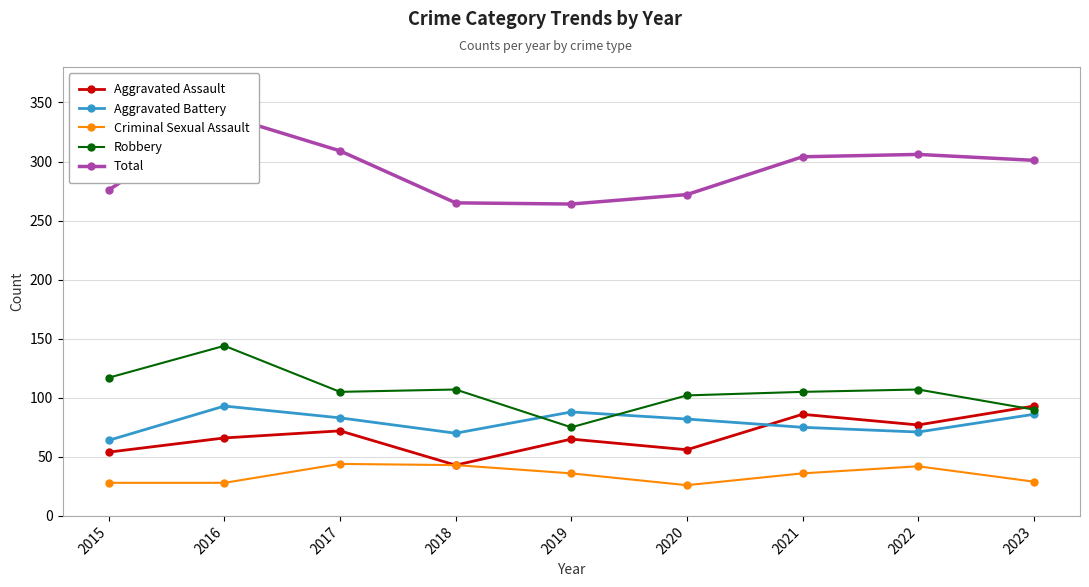

Where is the first local maximum for Robbery?

2016